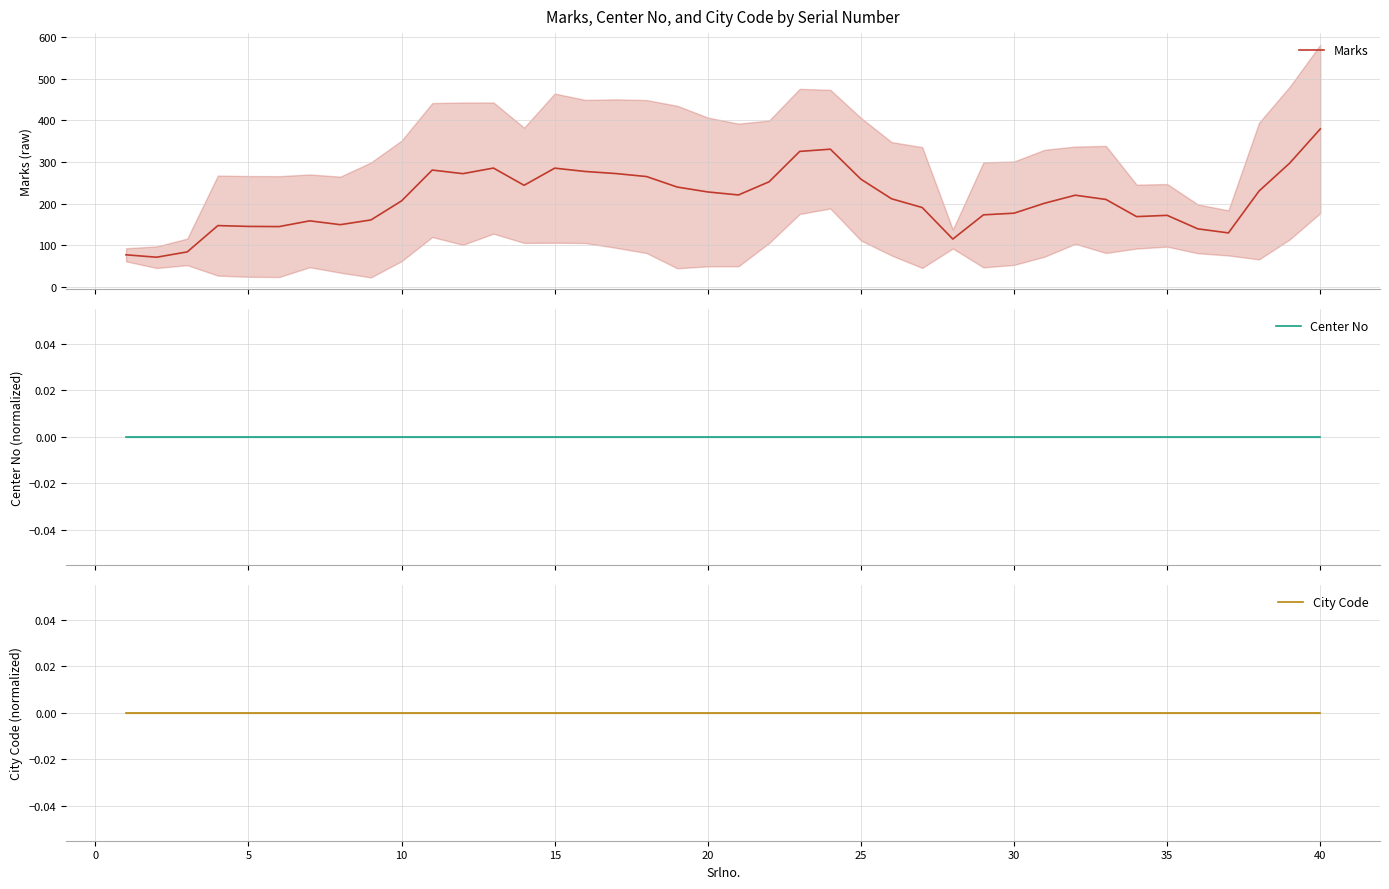

Which series has the largest total across all categories?

Marks